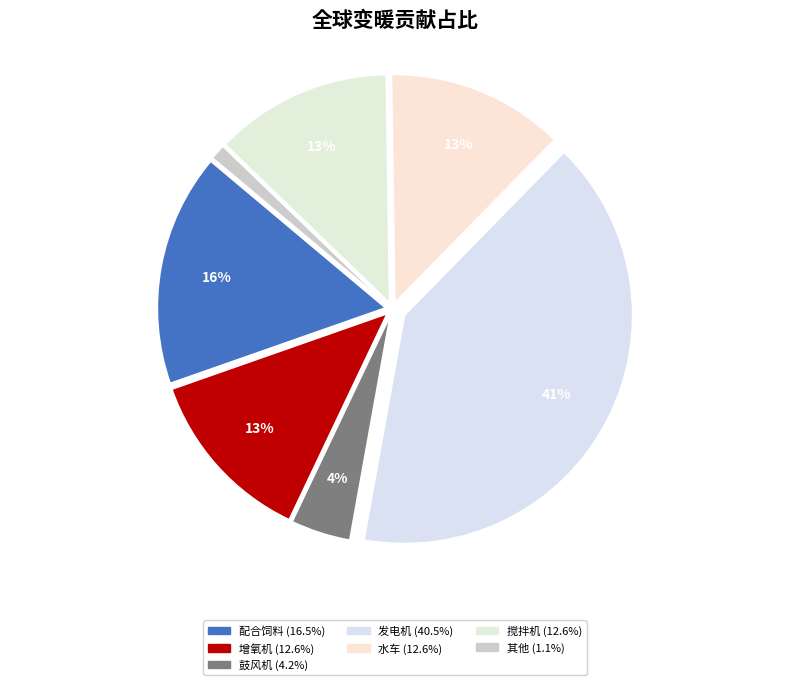

Count the number of slices in the pie.

7